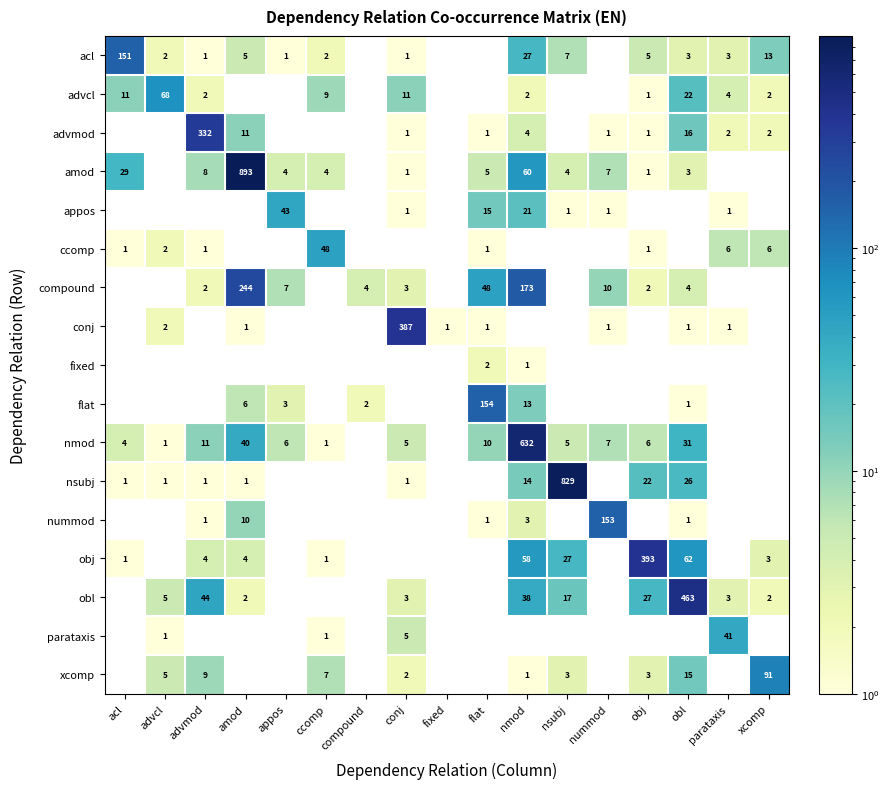

The conj series shows 173 at conj. True or false?

False